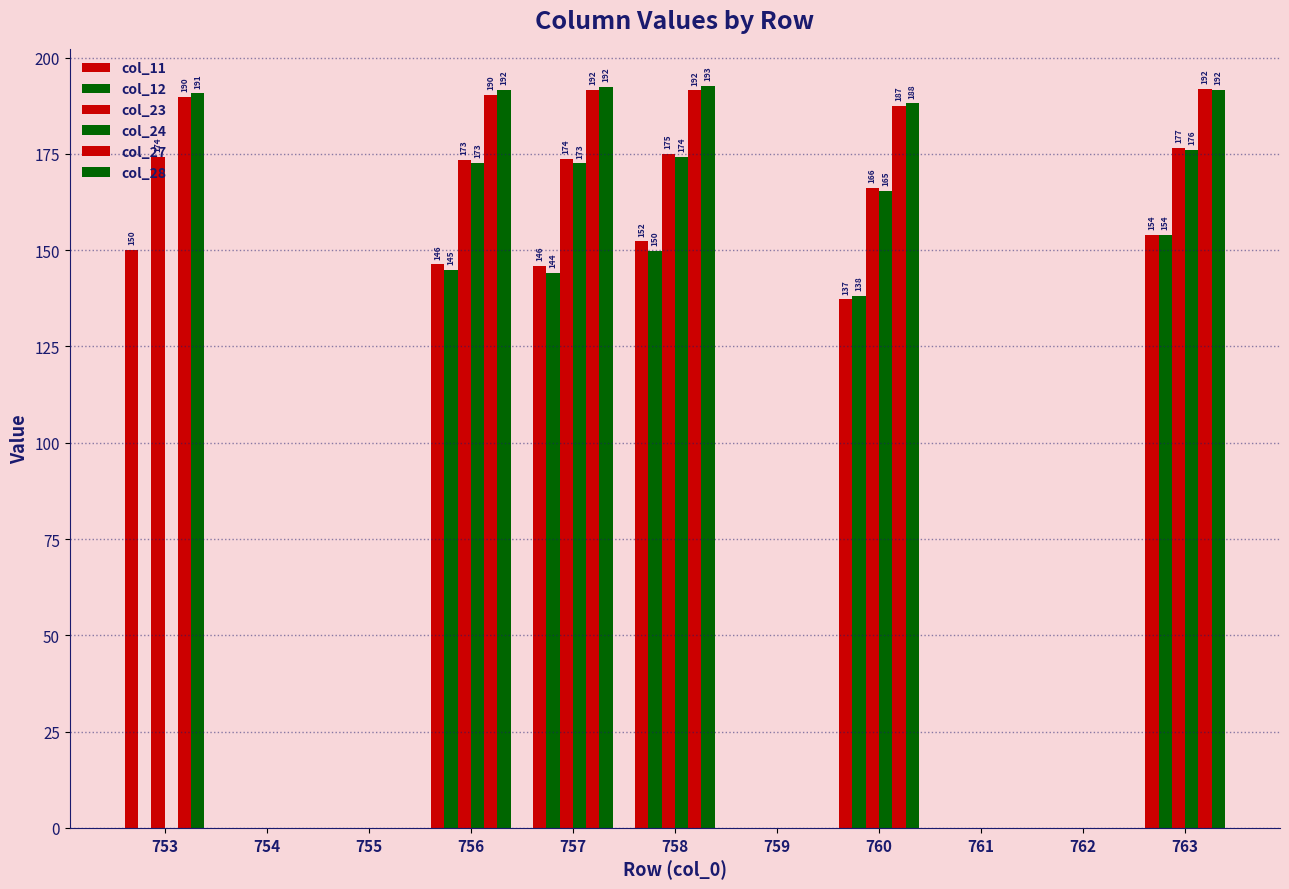

How many distinct data groups are displayed?

6